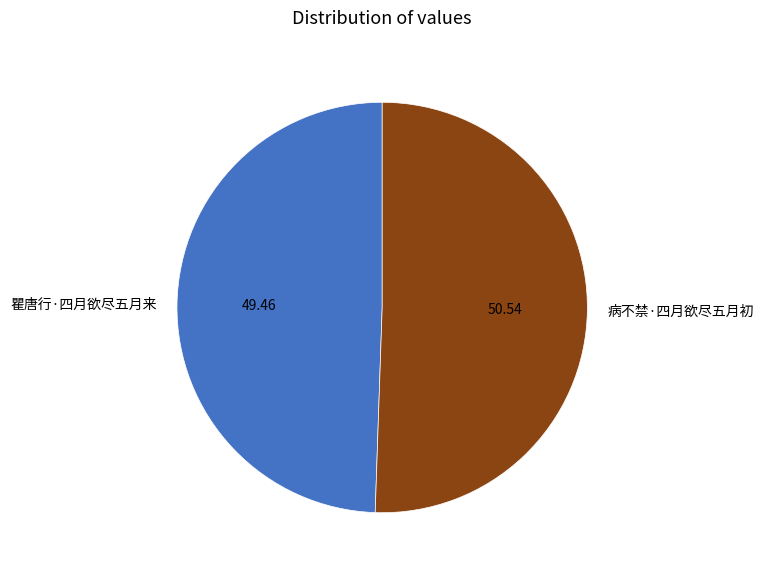

Approximately how many times larger is the value at 病不禁·四月欲尽五月初 compared to 瞿唐行·四月欲尽五月来?

1.0